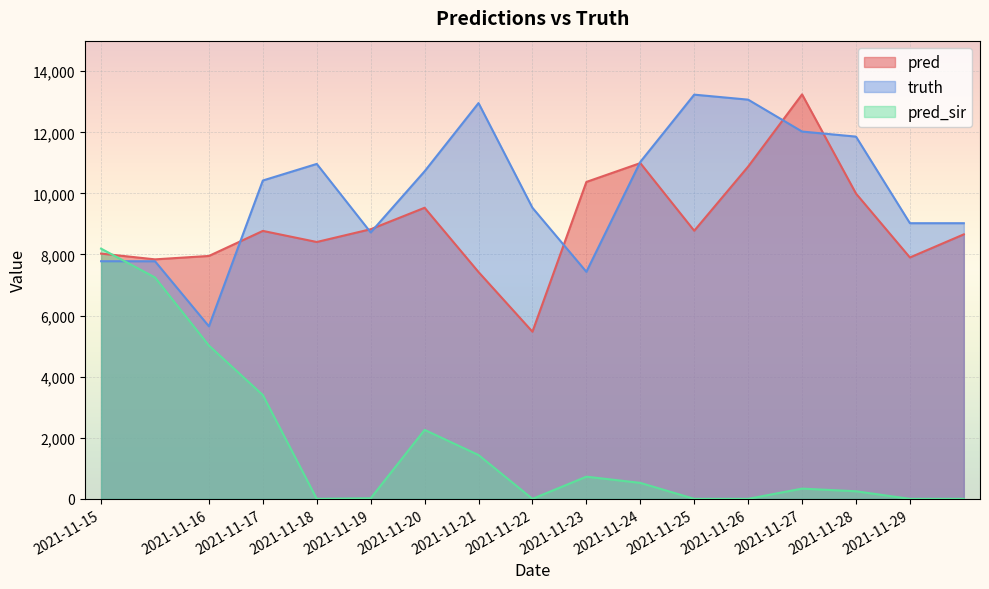

What is the average value of the pred series?

9004.5